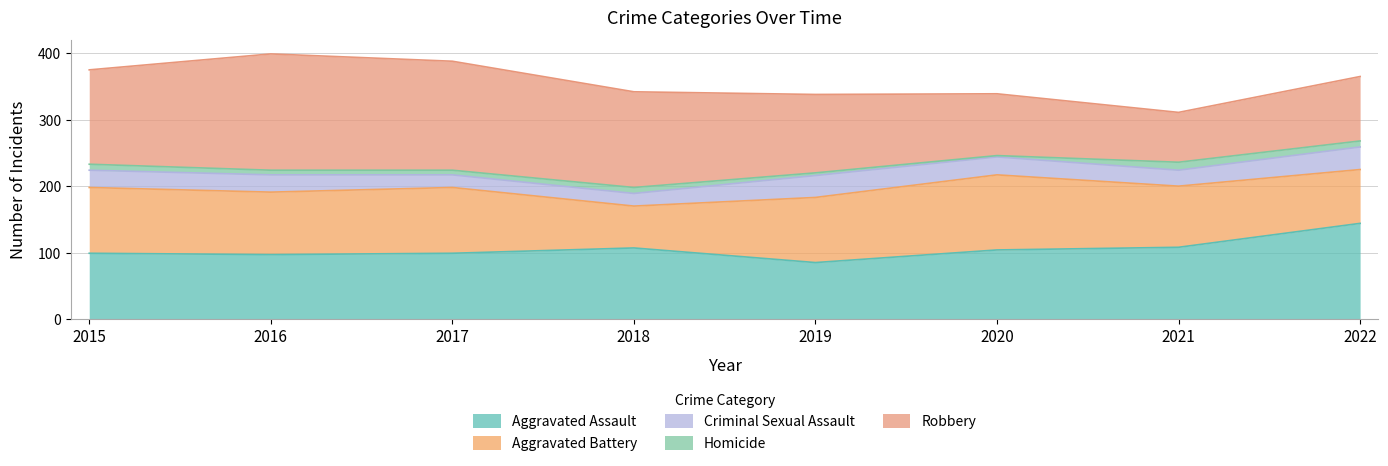

Where do Aggravated Assault and Robbery first cross each other?

2019 and 2020